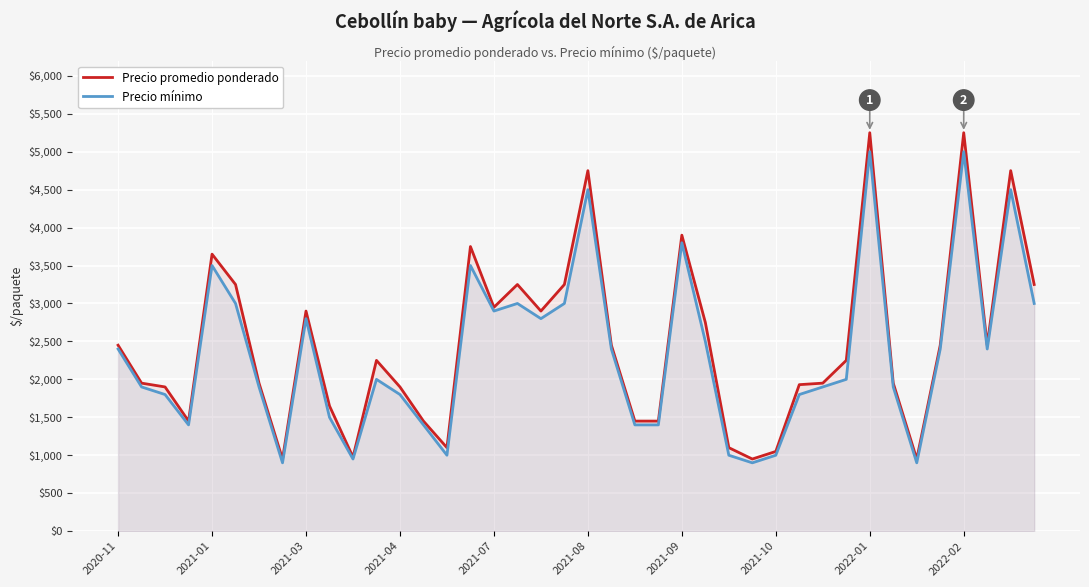

Is it true that Precio promedio ponderado equals 4750 at 38?

True